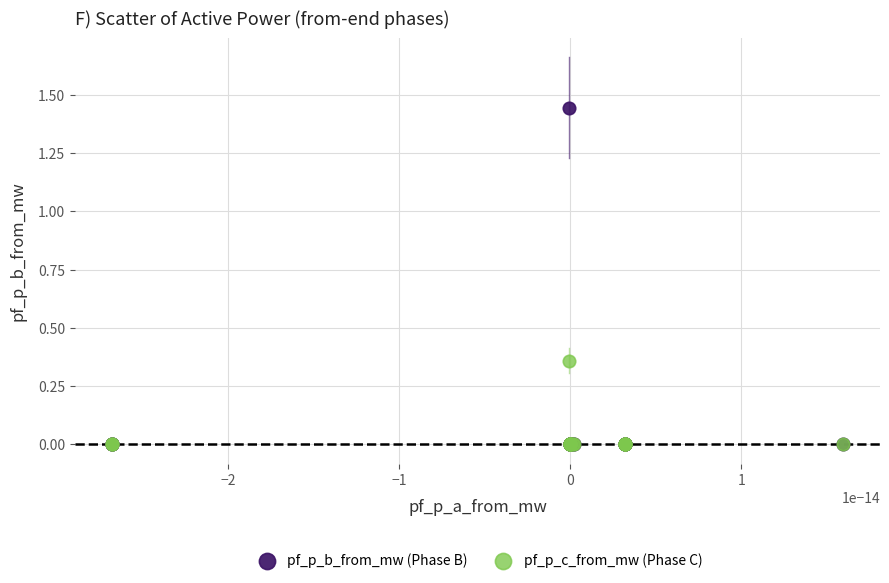

What are all the series names shown in the legend?

pf_p_b_from_mw (Phase B), pf_p_c_from_mw (Phase C)